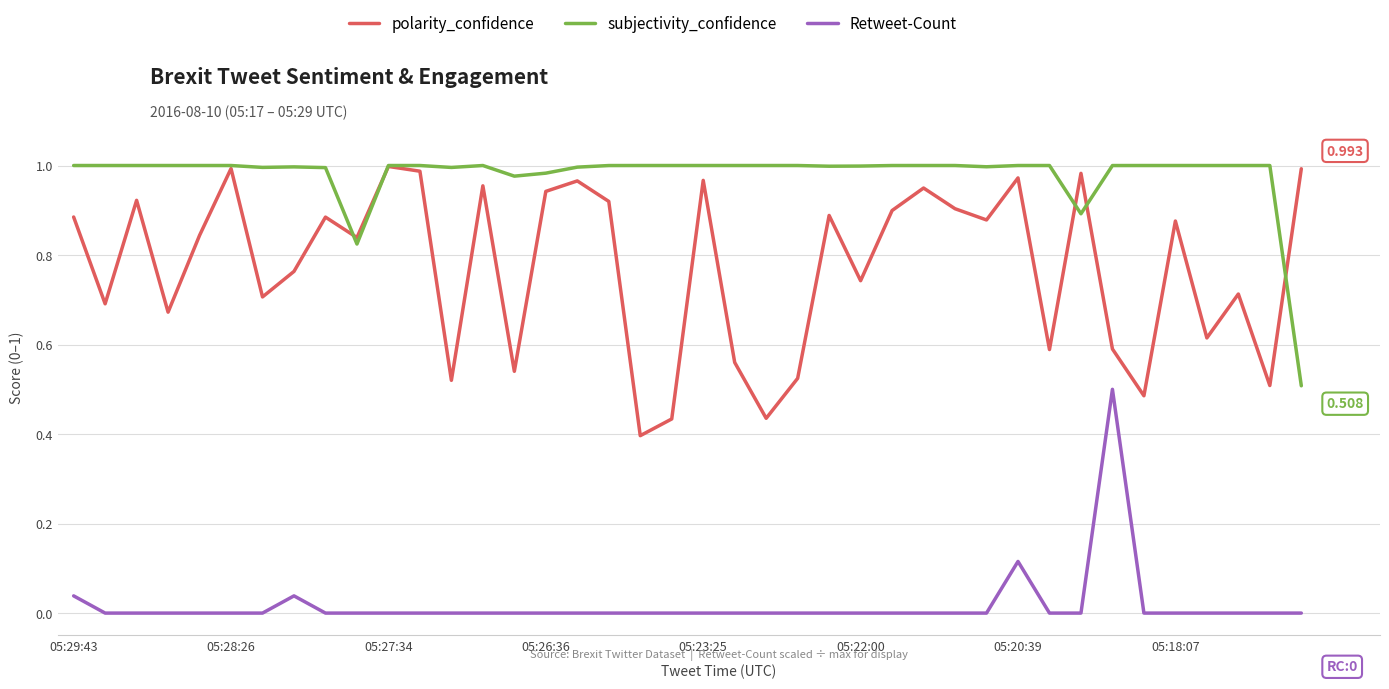

True or false: Retweet-Count and polarity_confidence intersect in this chart.

False